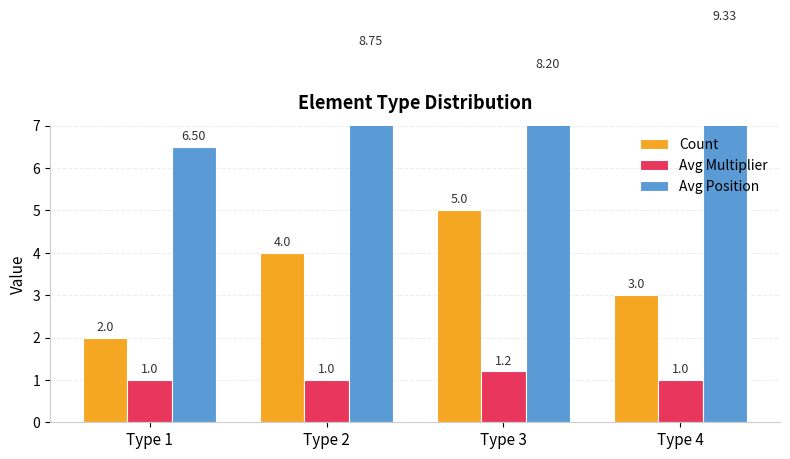

Count the number of data series in this chart.

3